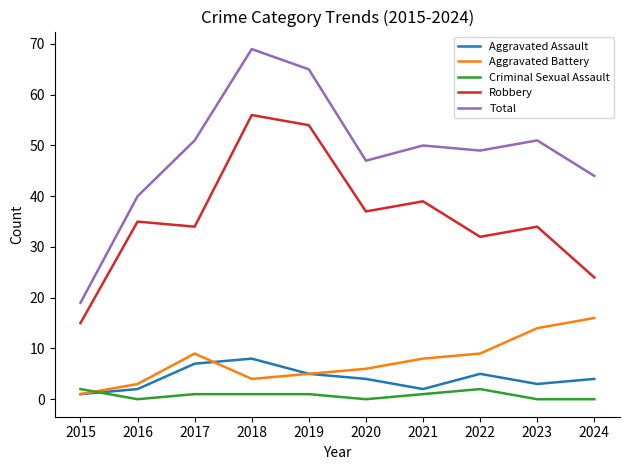

What is the total value across all series at 2015?

38